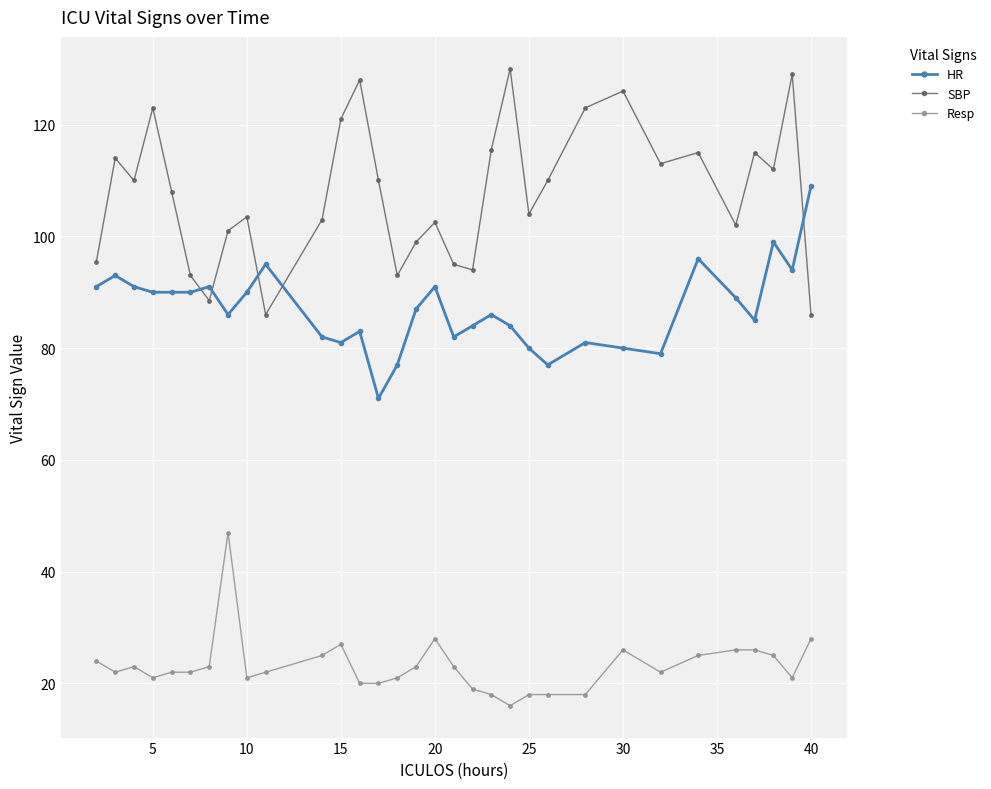

Which series has the largest total across all categories?

SBP